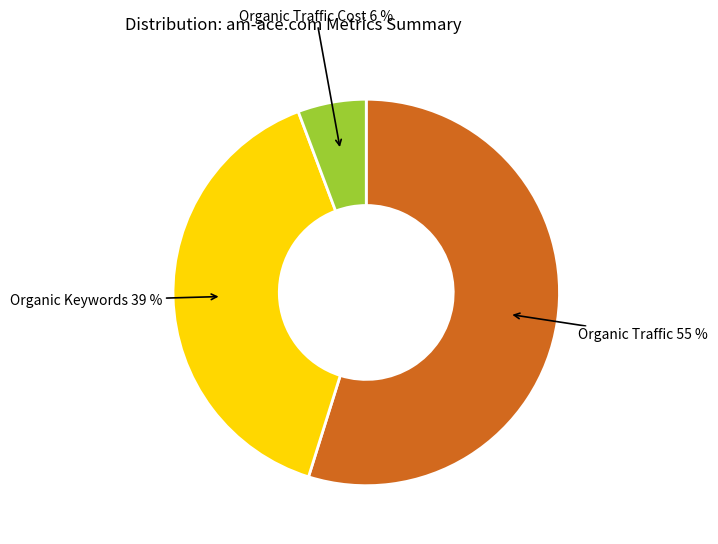

True or false: Organic Traffic accounts for 61% of the total.

False